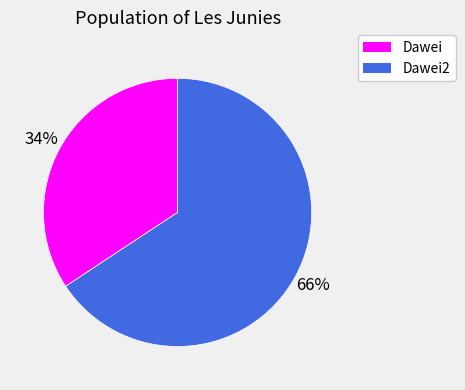

Does Dawei2 represent more than half of the total?

Yes